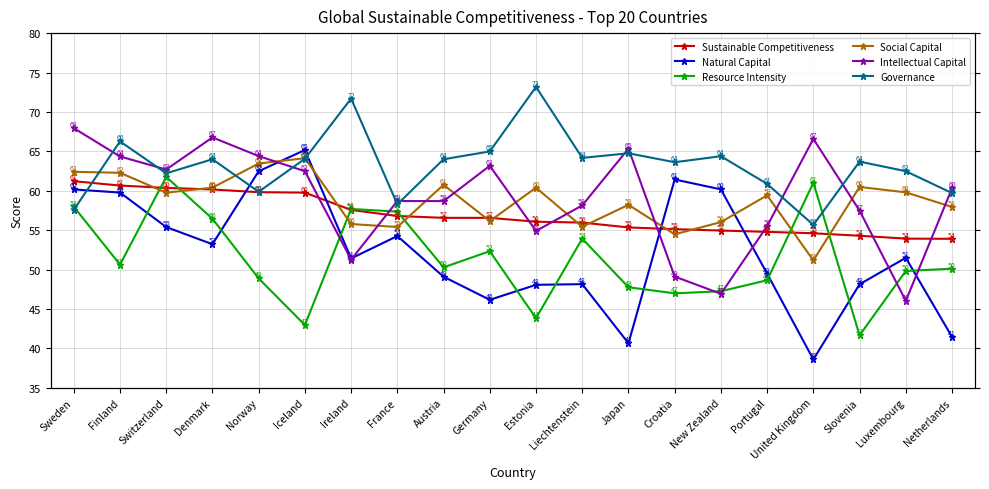

What value does the Social Capital series have at Sweden?

62.4